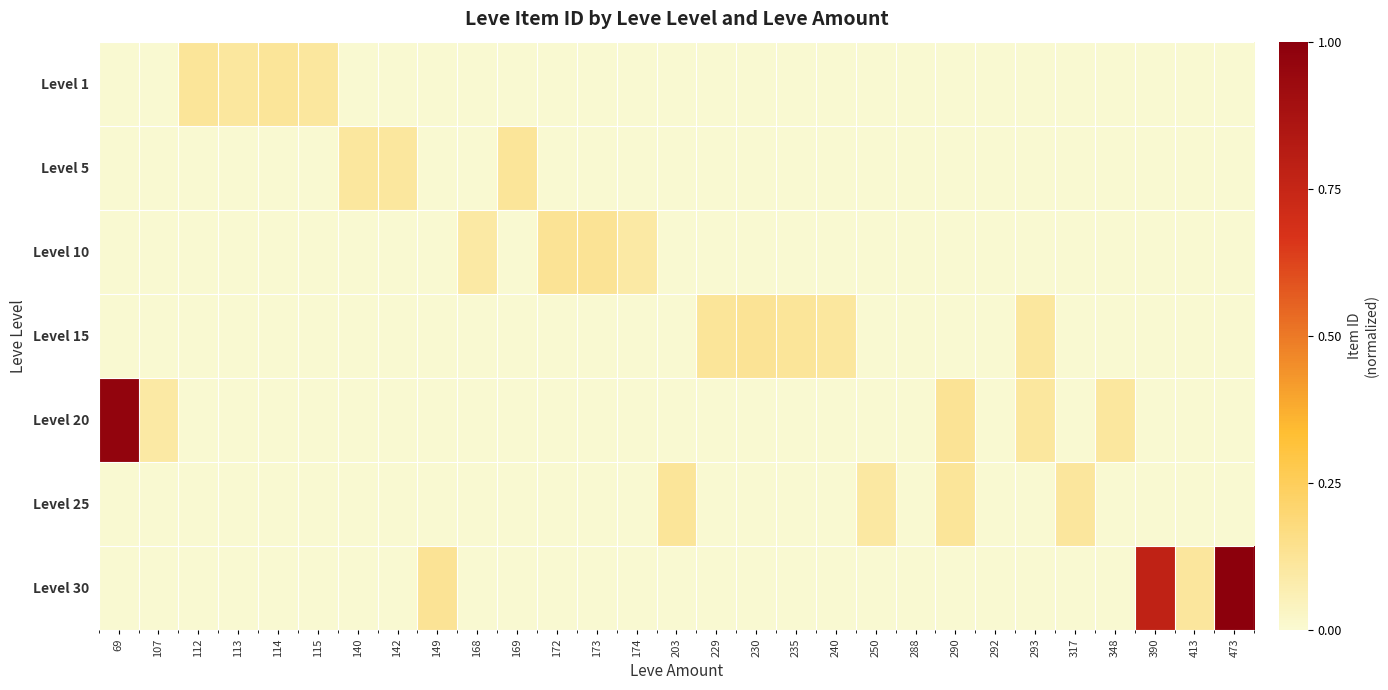

Reading right to left, transcribe all the data shown in this chart.

Level 1: 473=0.0	413=0.0	390=0.0	348=0.0	317=0.0	293=0.0	292=0.0	290=0.0	288=0.0	250=0.0	240=0.0	235=0.0	230=0.0	229=0.0	203=0.0	174=0.0	173=0.0	172=0.0	169=0.0	168=0.0	149=0.0	142=0.0	140=0.0	115=0.1	114=0.1	113=0.1	112=0.1	107=0.0	69=0.0
Level 5: 473=0.0	413=0.0	390=0.0	348=0.0	317=0.0	293=0.0	292=0.0	290=0.0	288=0.0	250=0.0	240=0.0	235=0.0	230=0.0	229=0.0	203=0.0	174=0.0	173=0.0	172=0.0	169=0.1	168=0.0	149=0.0	142=0.1	140=0.1	115=0.0	114=0.0	113=0.0	112=0.0	107=0.0	69=0.0
Level 10: 473=0.0	413=0.0	390=0.0	348=0.0	317=0.0	293=0.0	292=0.0	290=0.0	288=0.0	250=0.0	240=0.0	235=0.0	230=0.0	229=0.0	203=0.0	174=0.1	173=0.1	172=0.1	169=0.0	168=0.1	149=0.0	142=0.0	140=0.0	115=0.0	114=0.0	113=0.0	112=0.0	107=0.0	69=0.0
Level 15: 473=0.0	413=0.0	390=0.0	348=0.0	317=0.0	293=0.1	292=0.0	290=0.0	288=0.0	250=0.0	240=0.1	235=0.1	230=0.1	229=0.1	203=0.0	174=0.0	173=0.0	172=0.0	169=0.0	168=0.0	149=0.0	142=0.0	140=0.0	115=0.0	114=0.0	113=0.0	112=0.0	107=0.0	69=0.0
Level 20: 473=0.0	413=0.0	390=0.0	348=0.1	317=0.0	293=0.1	292=0.0	290=0.1	288=0.0	250=0.0	240=0.0	235=0.0	230=0.0	229=0.0	203=0.0	174=0.0	173=0.0	172=0.0	169=0.0	168=0.0	149=0.0	142=0.0	140=0.0	115=0.0	114=0.0	113=0.0	112=0.0	107=0.1	69=1.0
Level 25: 473=0.0	413=0.0	390=0.0	348=0.0	317=0.1	293=0.0	292=0.0	290=0.1	288=0.0	250=0.1	240=0.0	235=0.0	230=0.0	229=0.0	203=0.1	174=0.0	173=0.0	172=0.0	169=0.0	168=0.0	149=0.0	142=0.0	140=0.0	115=0.0	114=0.0	113=0.0	112=0.0	107=0.0	69=0.0
Level 30: 473=1.0	413=0.1	390=0.8	348=0.0	317=0.0	293=0.0	292=0.0	290=0.0	288=0.0	250=0.0	240=0.0	235=0.0	230=0.0	229=0.0	203=0.0	174=0.0	173=0.0	172=0.0	169=0.0	168=0.0	149=0.1	142=0.0	140=0.0	115=0.0	114=0.0	113=0.0	112=0.0	107=0.0	69=0.0